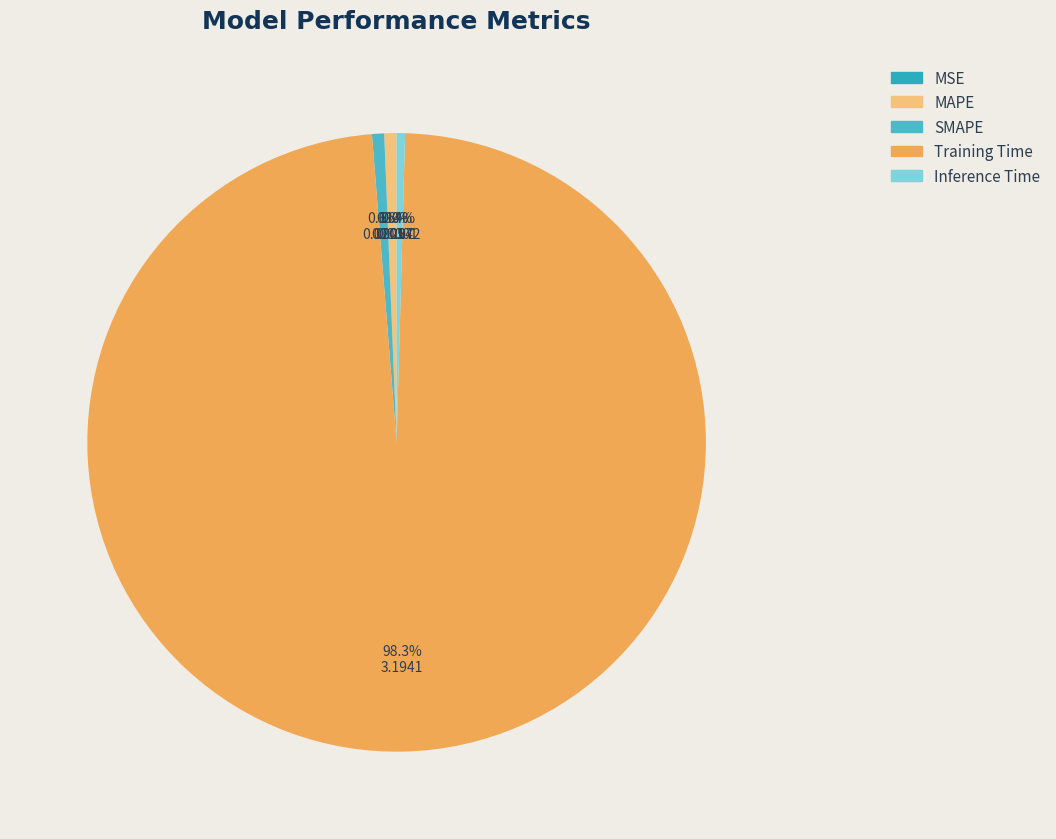

Do MSE and SMAPE together represent more than half of the pie?

No